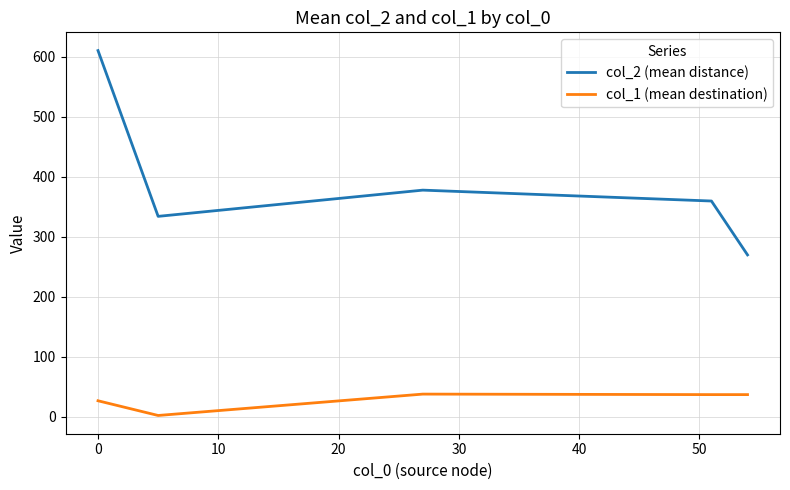

Is this an area chart (filled region under the line)?

No